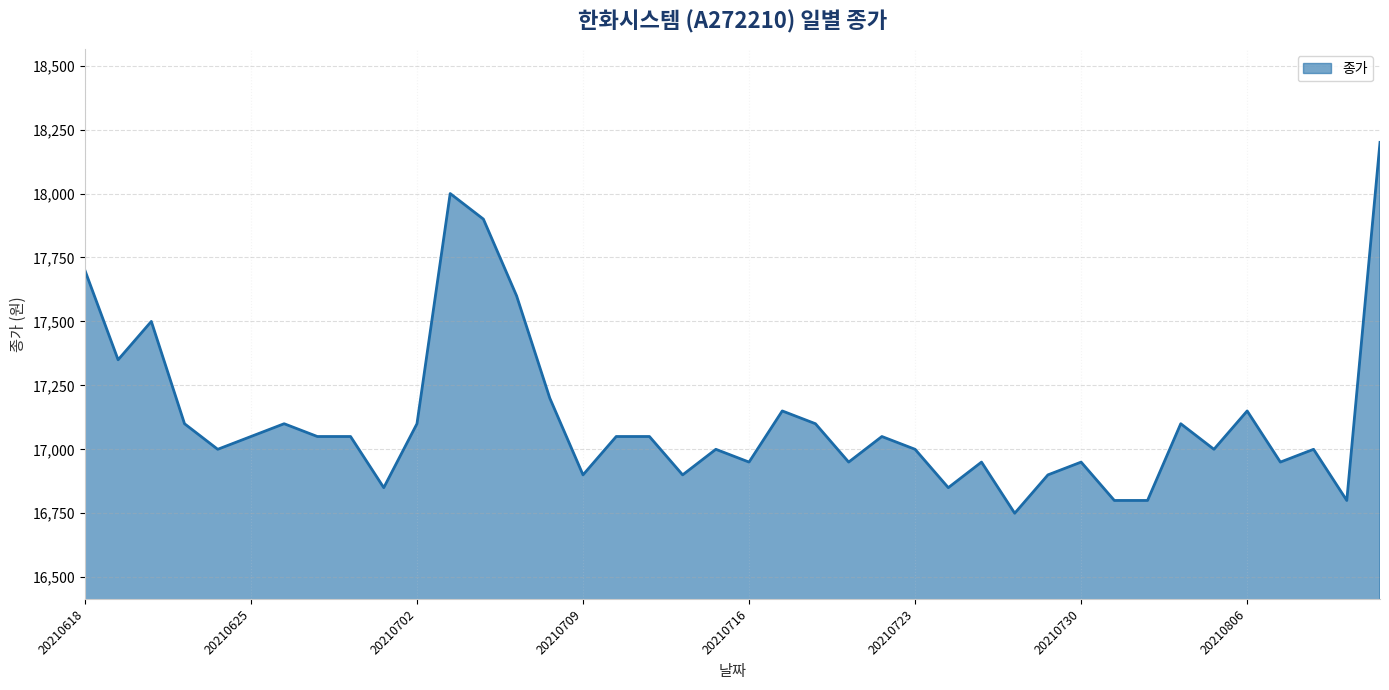

What is the greatest value displayed?

18200